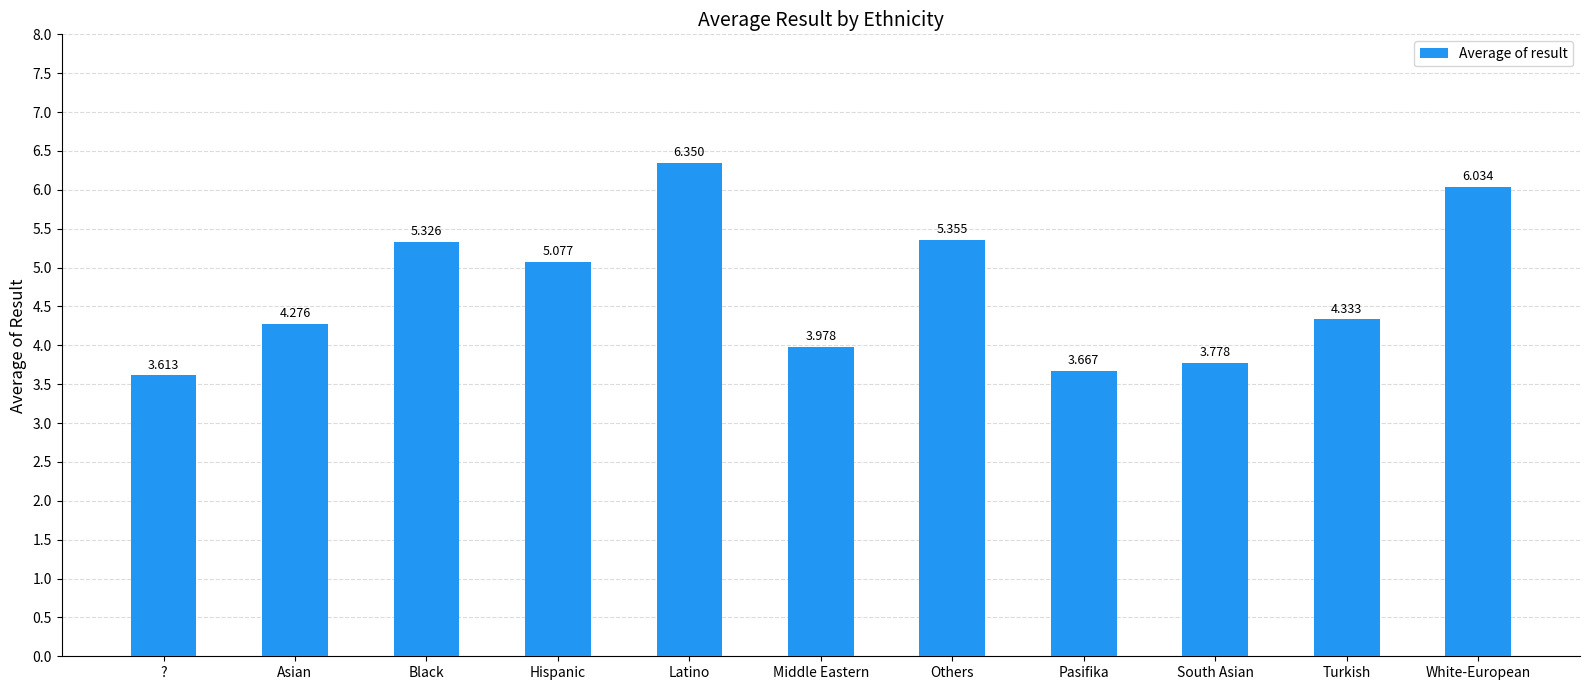

List the labels in order of value, smallest first.

?, Pasifika, South Asian, Middle Eastern, Asian, Turkish, Hispanic, Black, Others, White-European, Latino